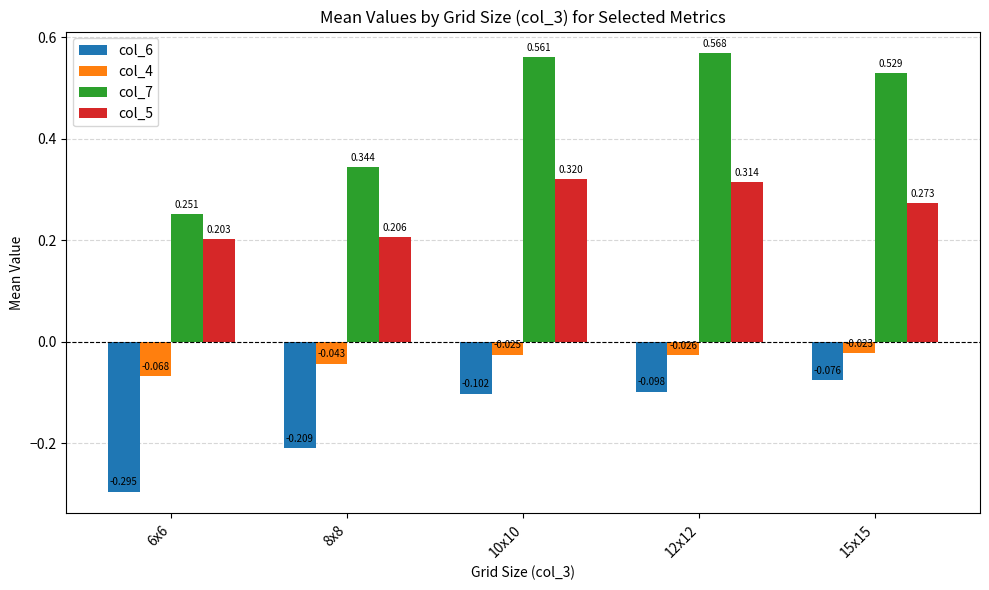

Are the bars horizontal?

No